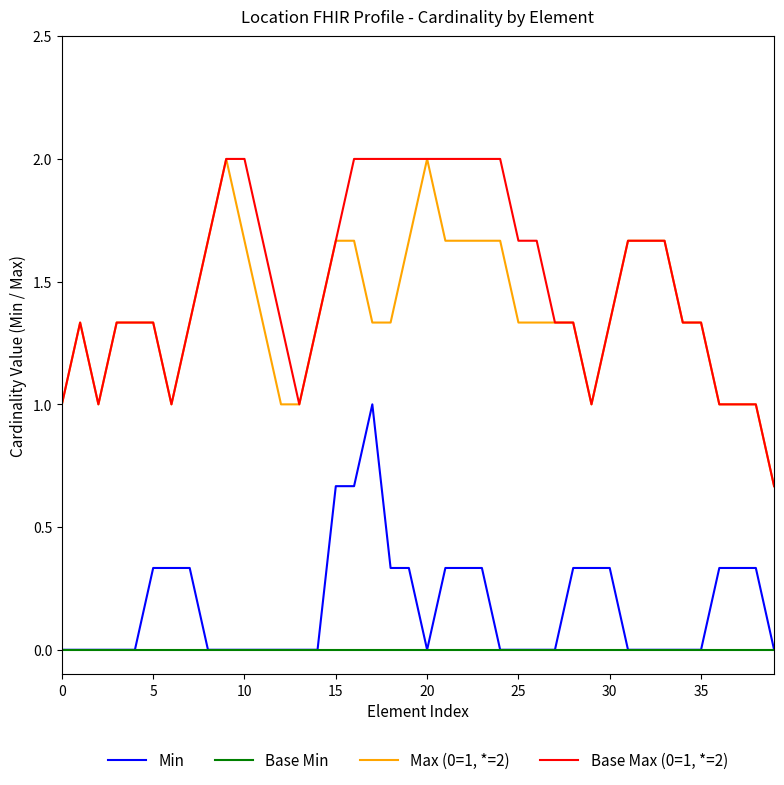

True or false: Base Max (0=1, *=2) and Min cross at least once.

False